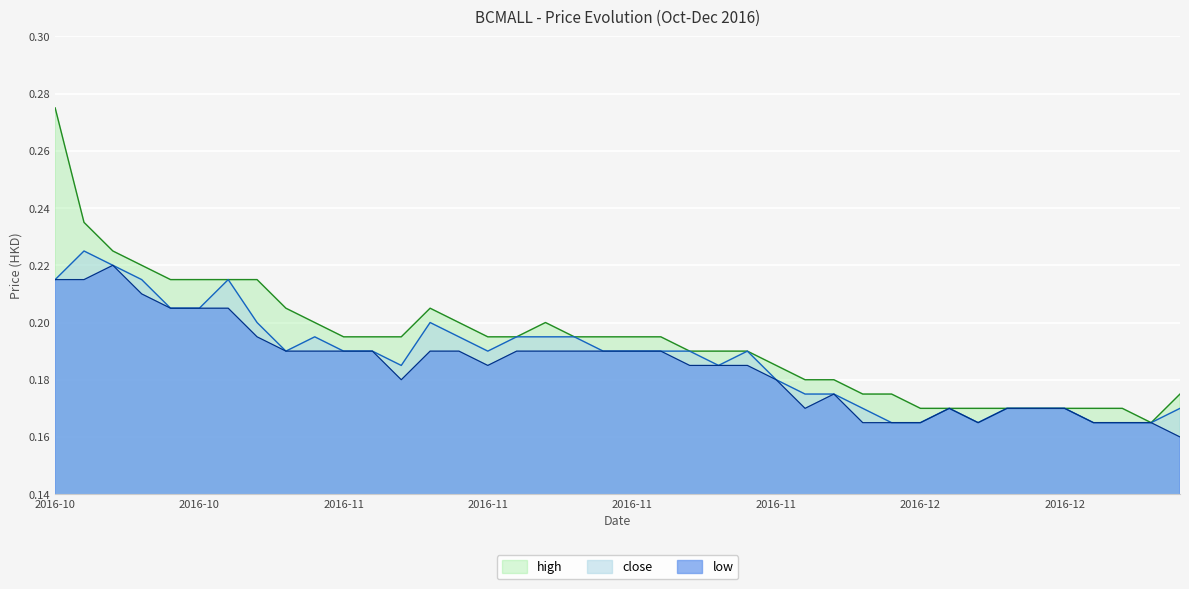

What are all the series names shown in the legend?

high, close, low